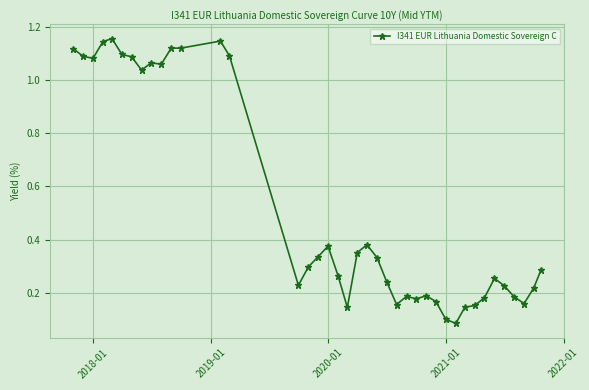

True or false: there are more than 2 points higher than both neighbors.

True